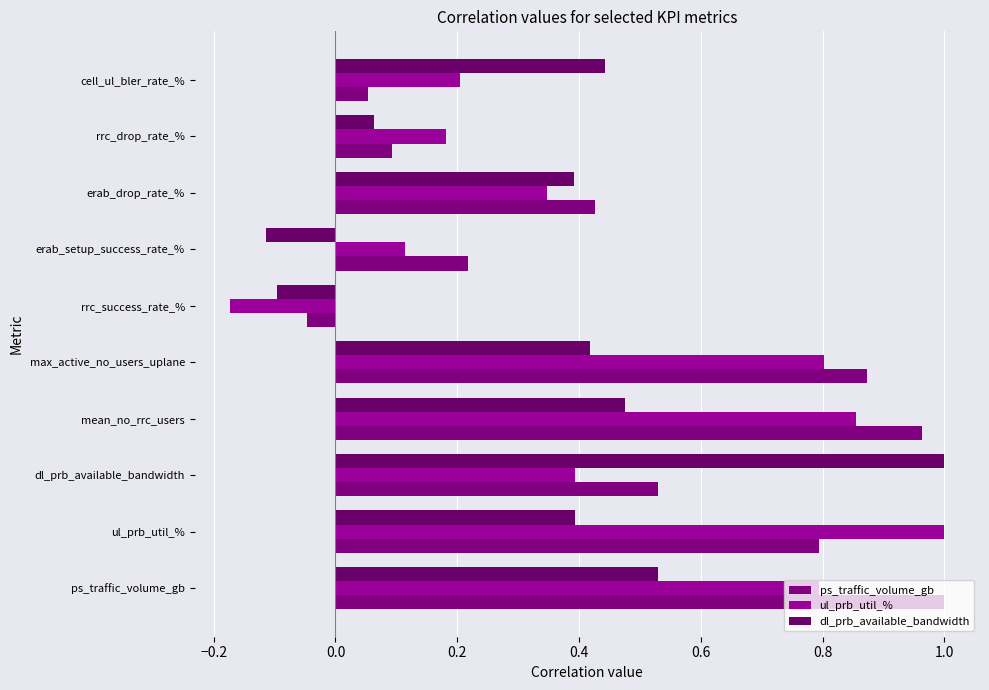

Count the number of categories in the chart.

10